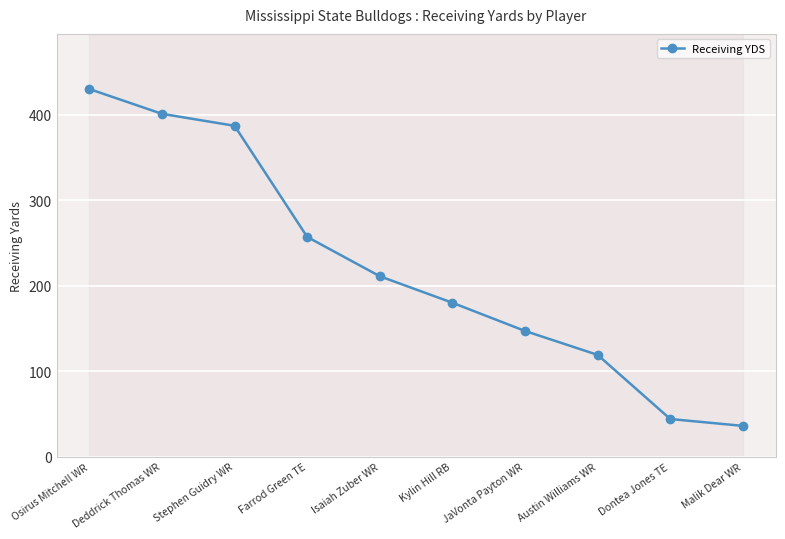

Approximately how many times larger is the value at JaVonta Payton WR compared to Deddrick Thomas WR?

0.4